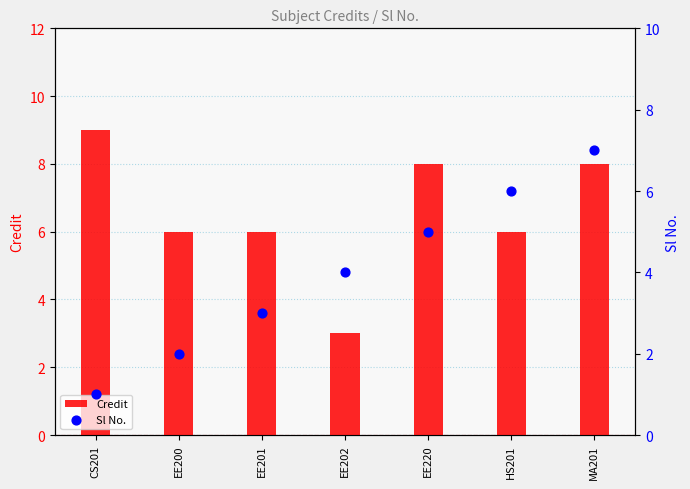

What is the total value across all series at EE220?

13